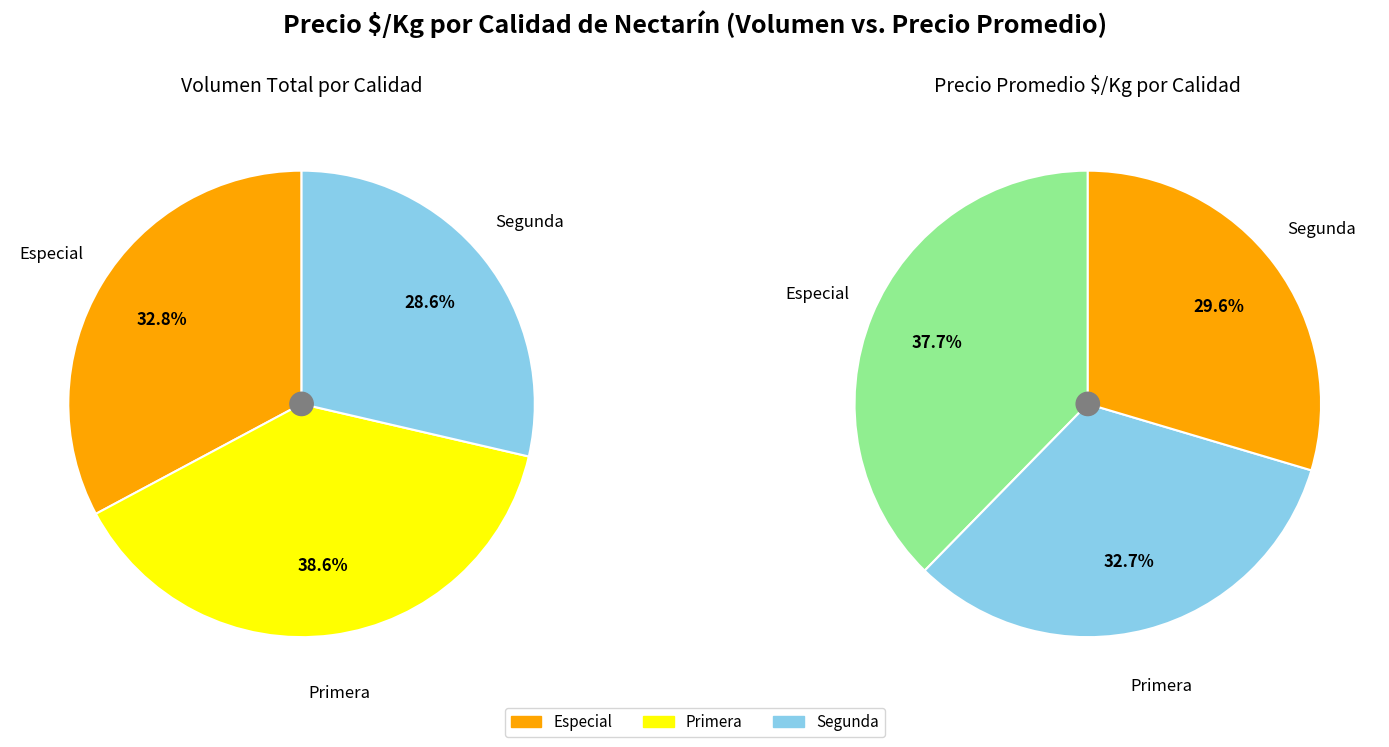

Is it true that Primera is 33% of the pie?

True